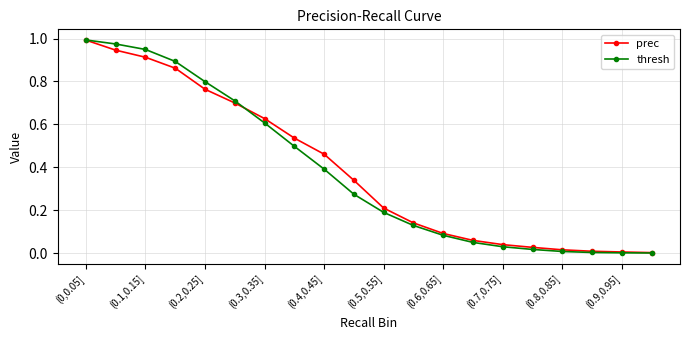

Which series has the widest spread of values?

thresh